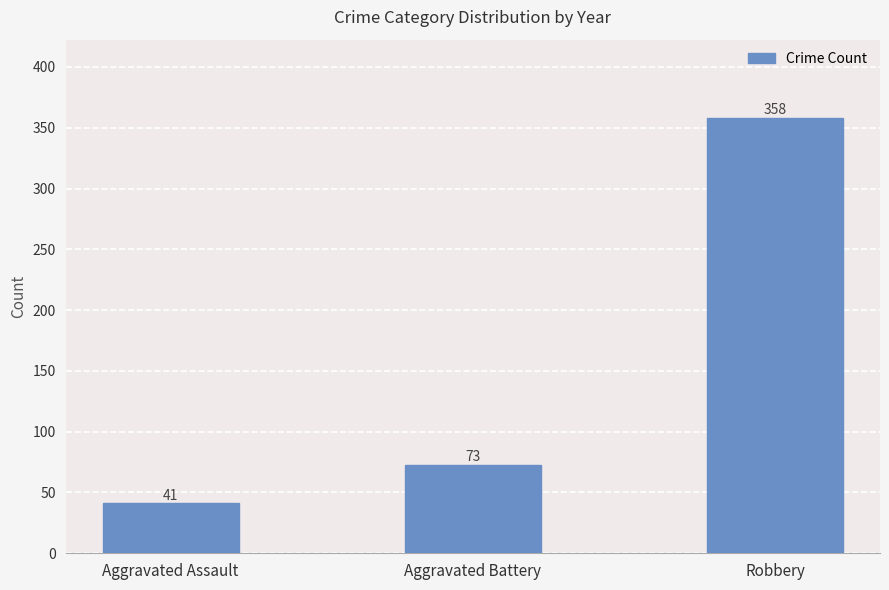

What is the smallest value displayed?

41